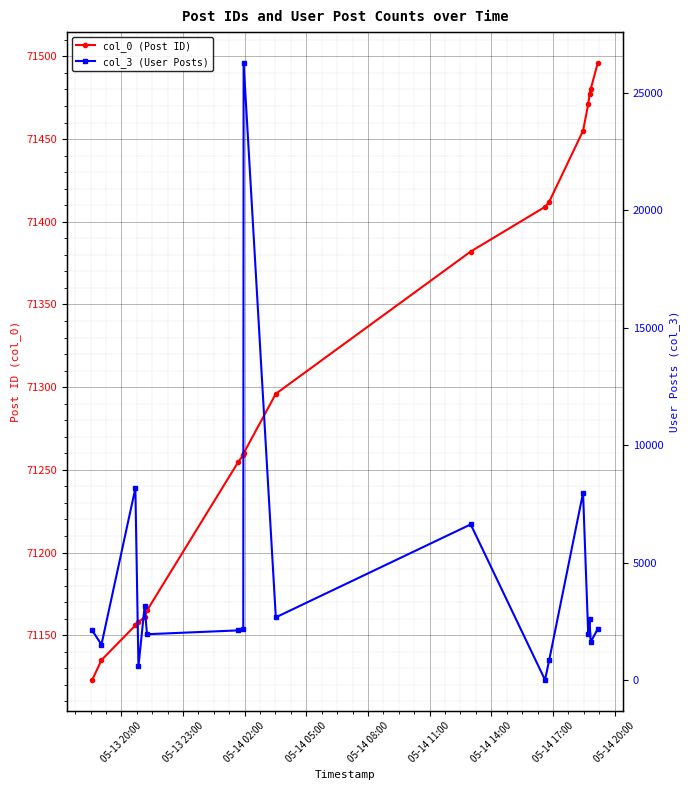

How many interior local peaks does the col_3 (User Posts) series have?

6